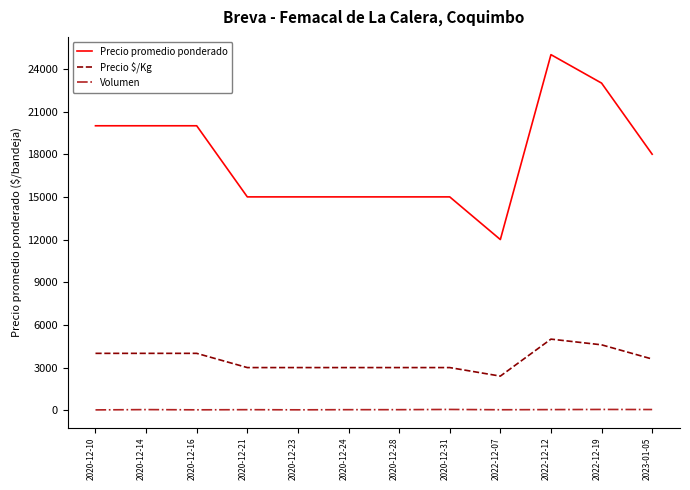

The value of Precio $/Kg at 2020-12-31 is 4373. True or false?

False